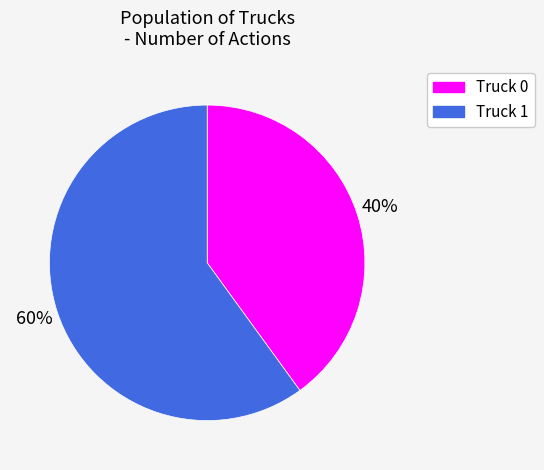

Which category has the biggest portion of the pie?

Truck 1